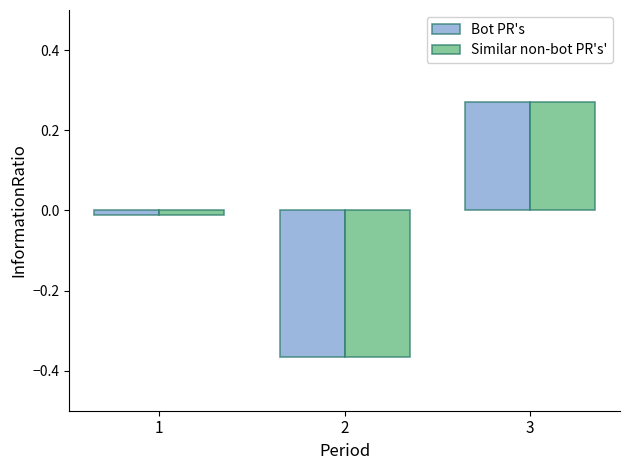

What is the difference between the second highest and minimum values in the Bot PR's series?

0.4